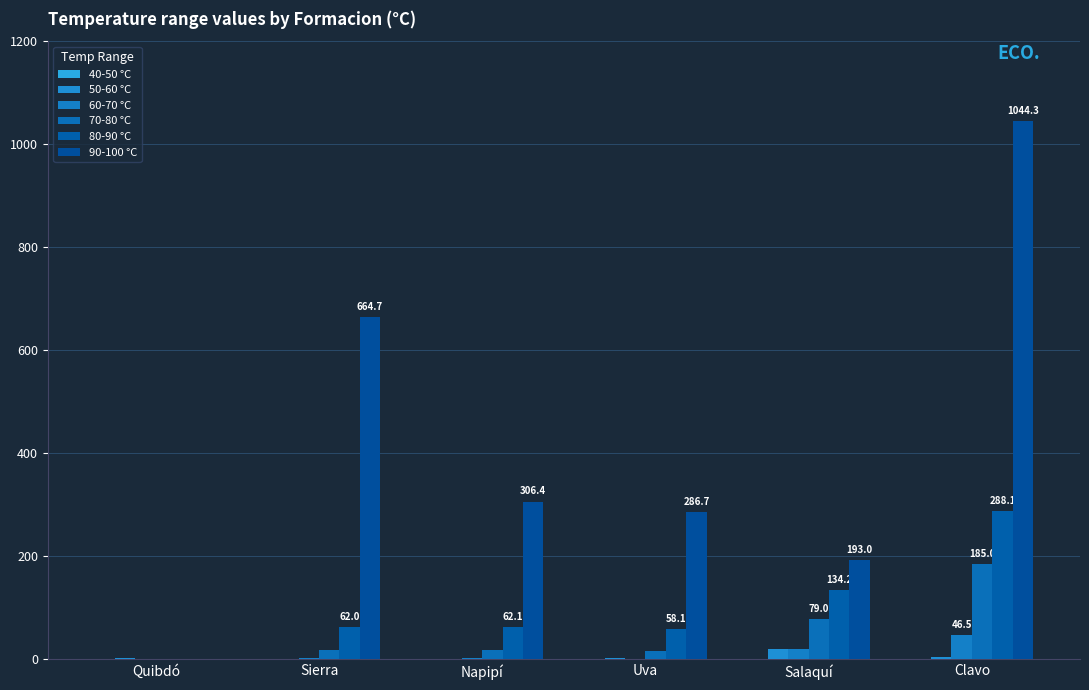

Does the chart contain stacked bars?

No